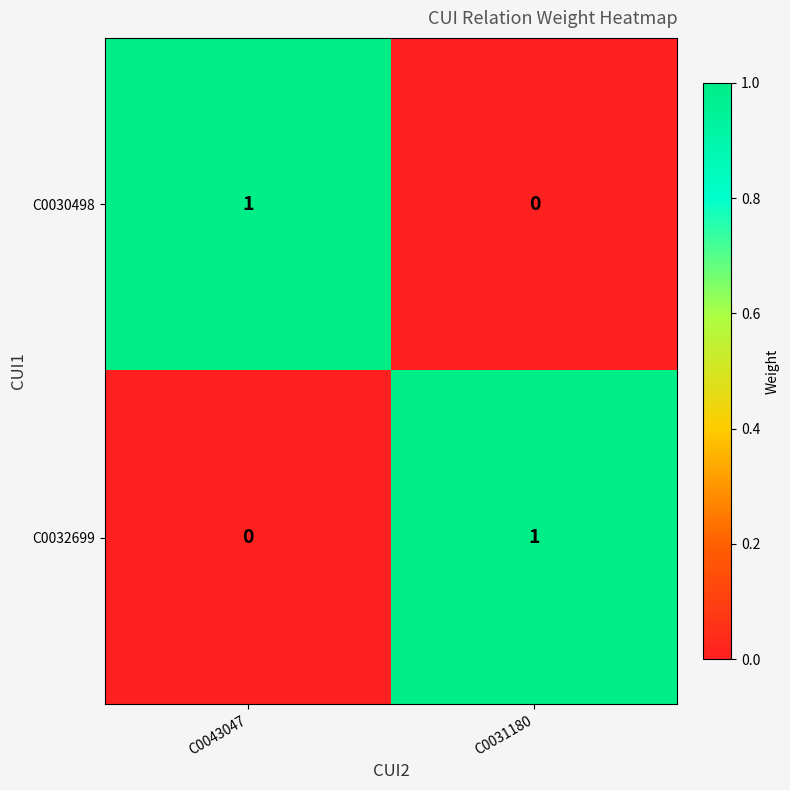

Reading left to right, transcribe all the data shown in this chart.

C0030498: C0043047=1	C0031180=0
C0032699: C0043047=0	C0031180=1